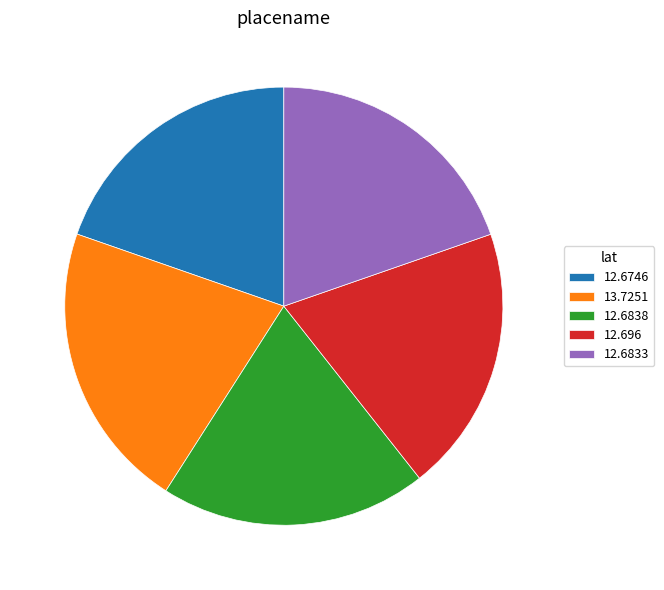

Is it true that 12.6838 is 20% of the pie?

True